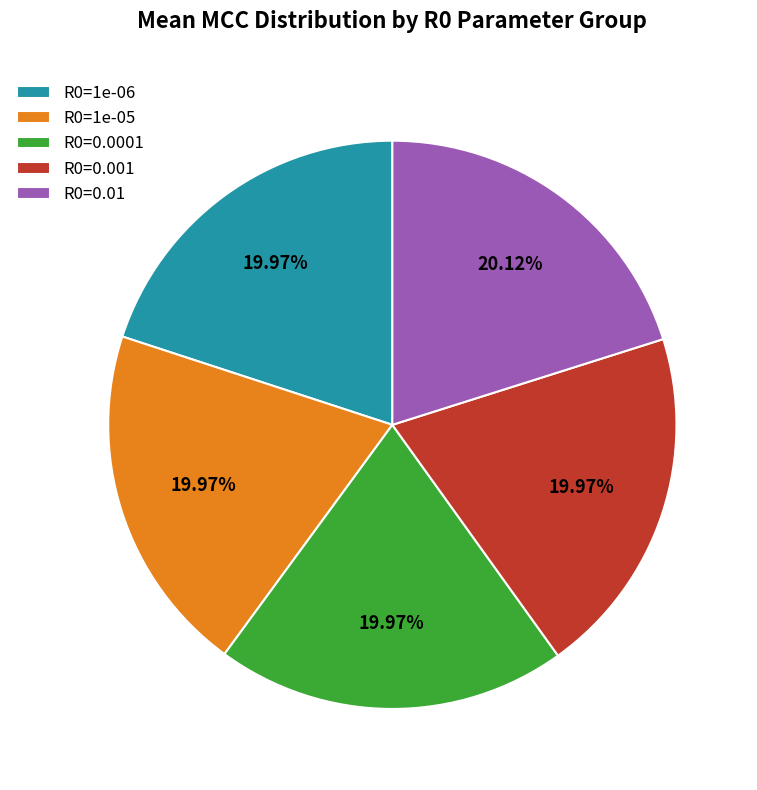

Approximately how many times larger is the value at R0=0.0001 compared to R0=0.001?

1.0